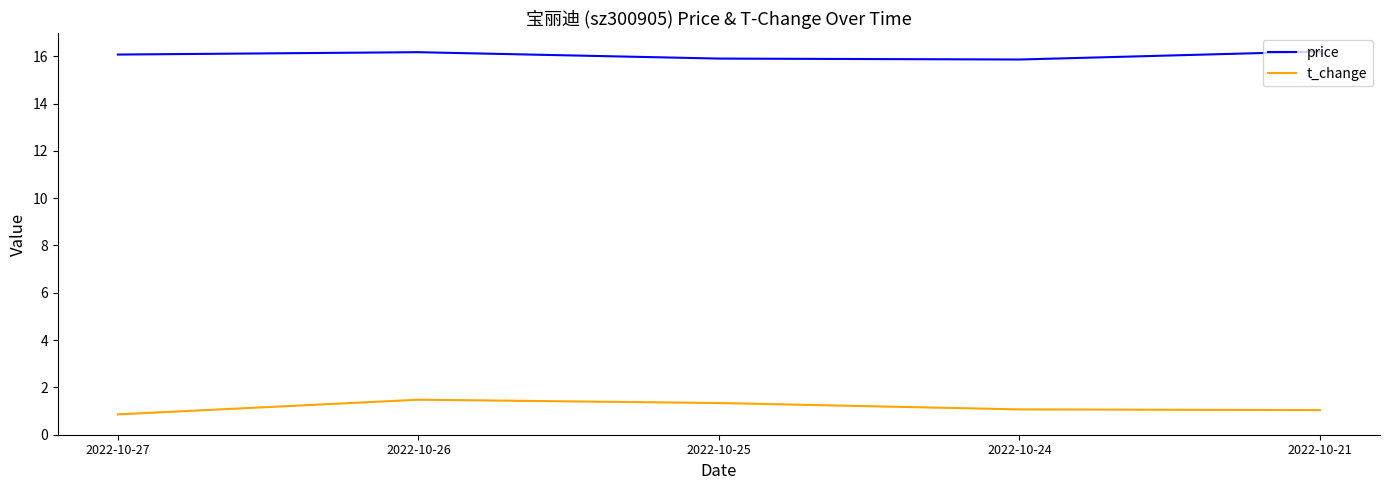

How many lines are shown in the chart?

2